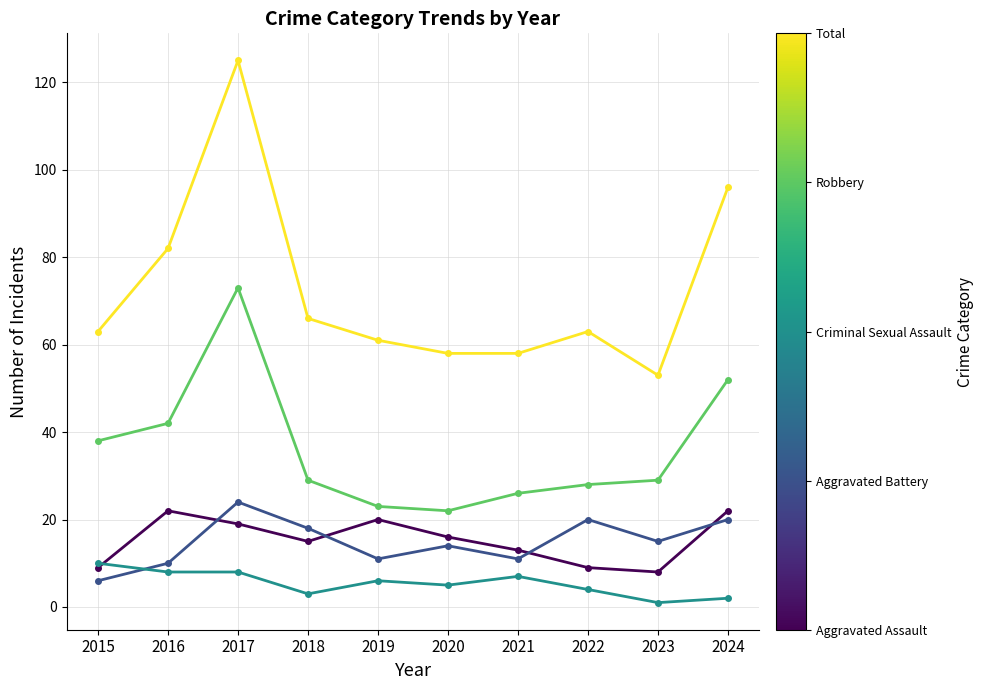

What is the total value across all series at 2018?

131